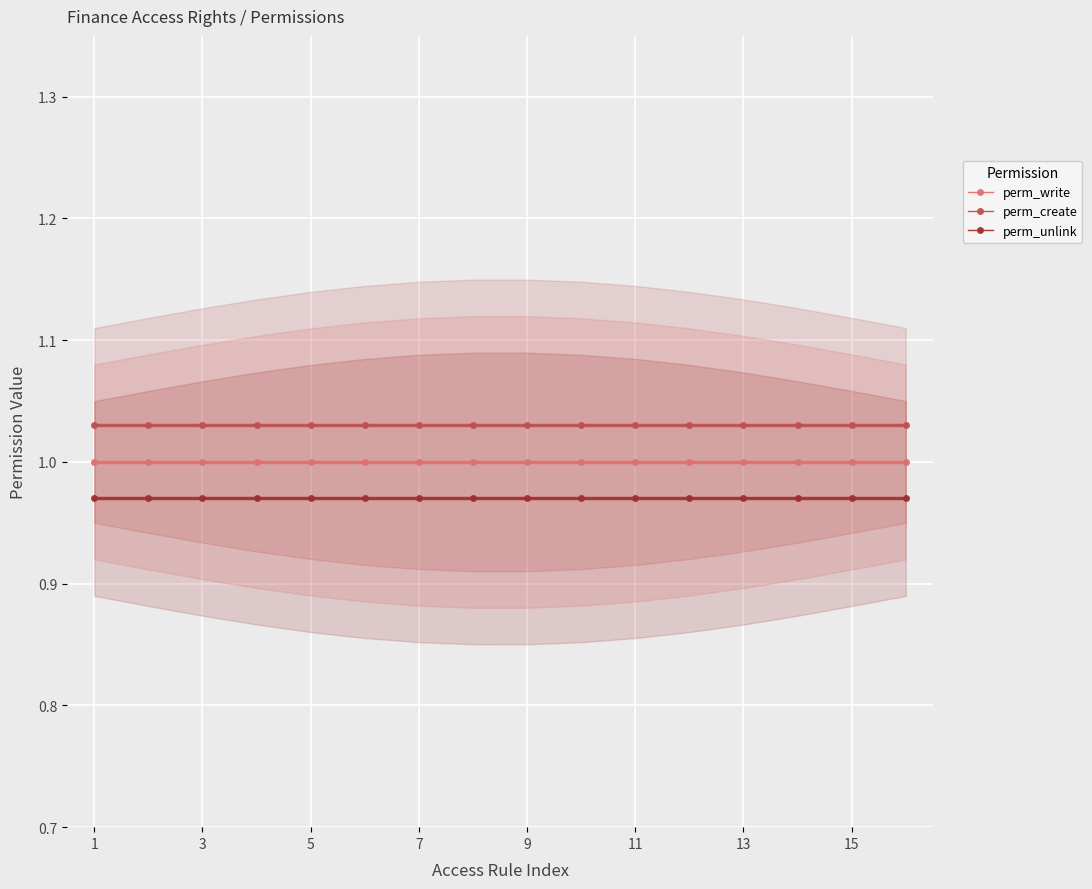

True or false: perm_unlink and perm_write intersect in this chart.

False